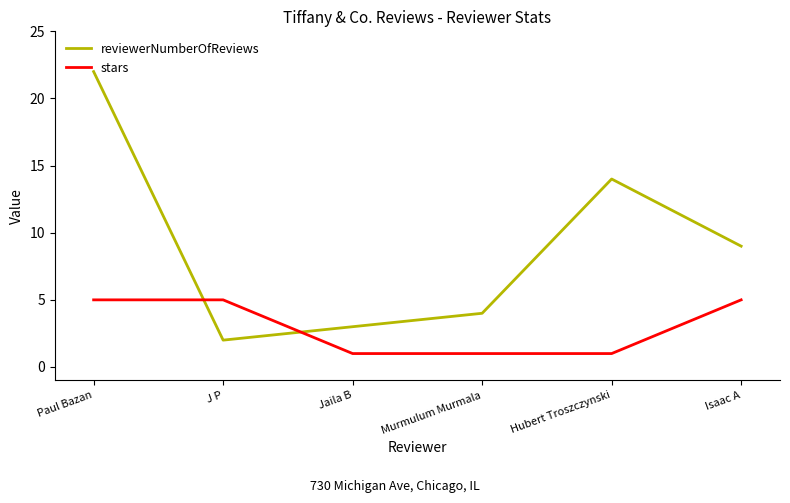

Which series has the widest spread of values?

reviewerNumberOfReviews